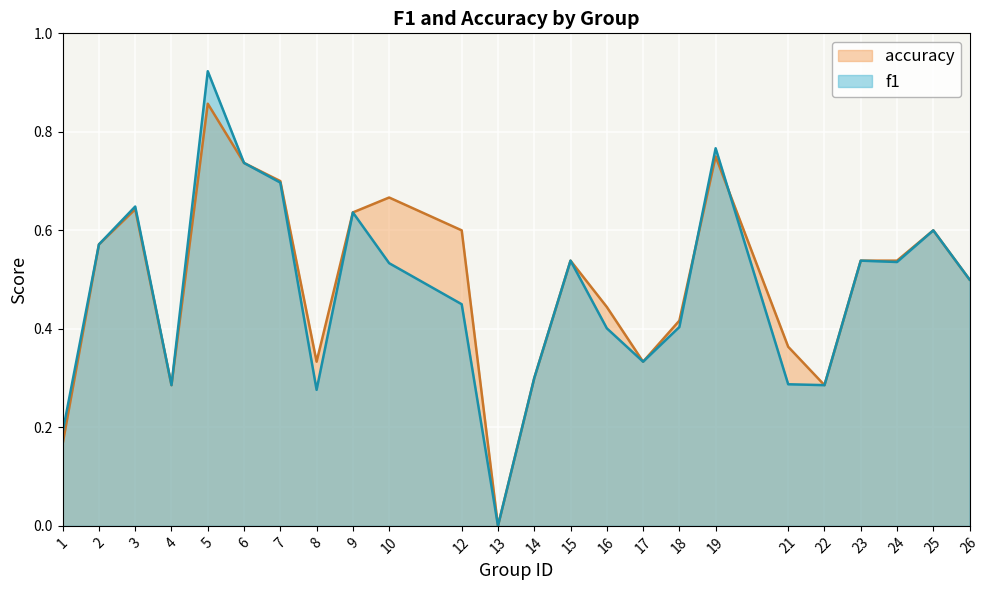

How many lines are shown in the chart?

2